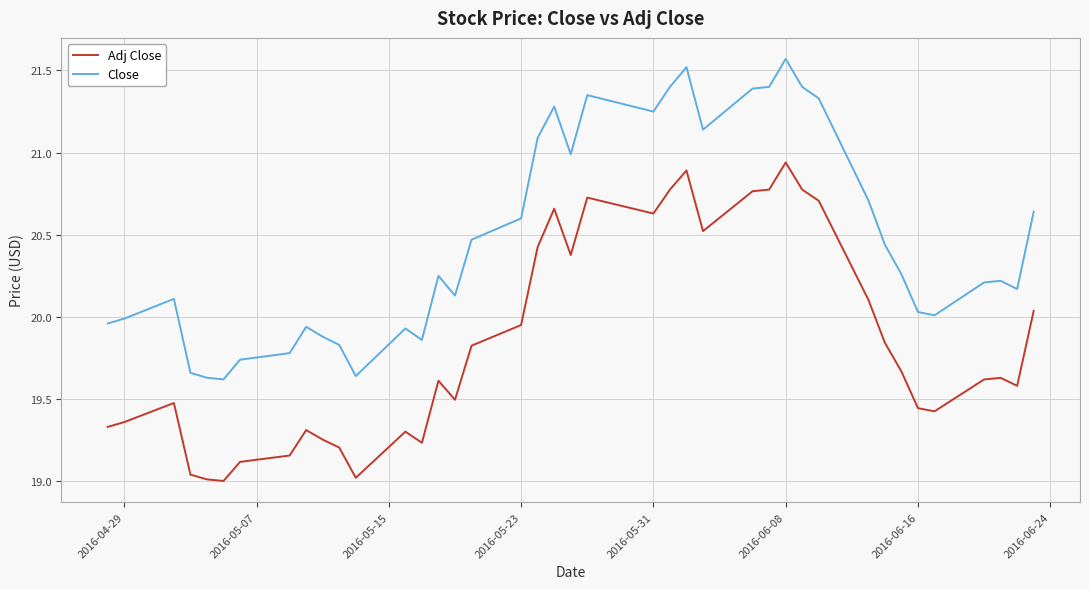

Rank the series by their maximum value, from lowest to highest.

Adj Close, Close